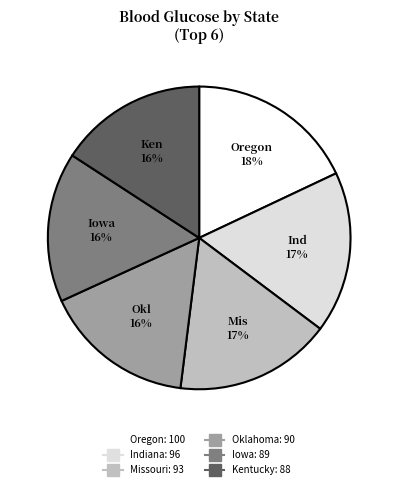

Does any single category account for the majority?

No